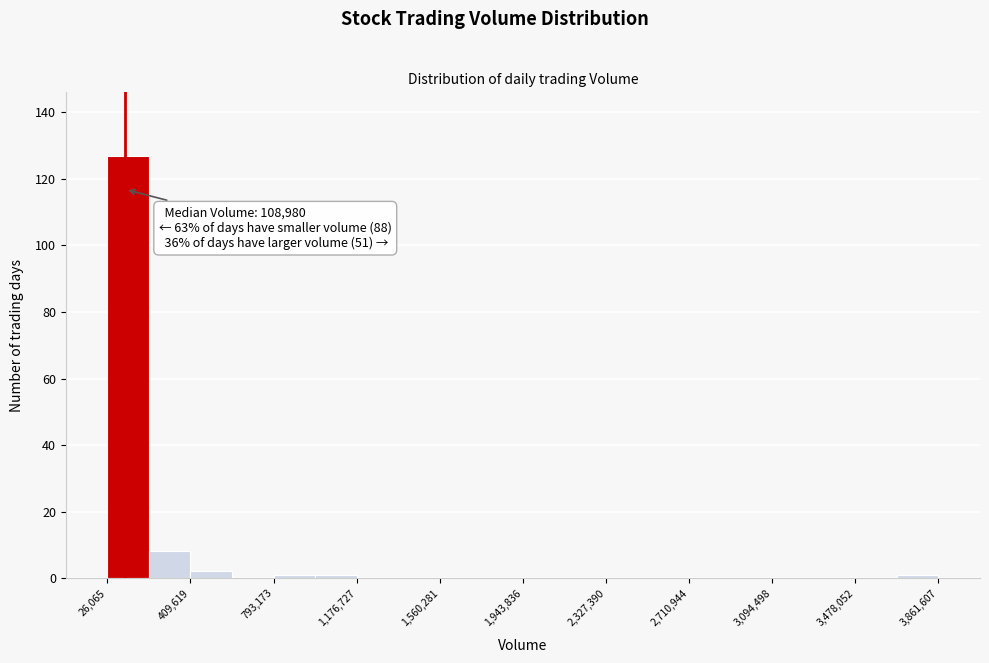

Around what value on the x-axis is the tallest bar? Give the approximate position of its centre, as read against the axis.

100000